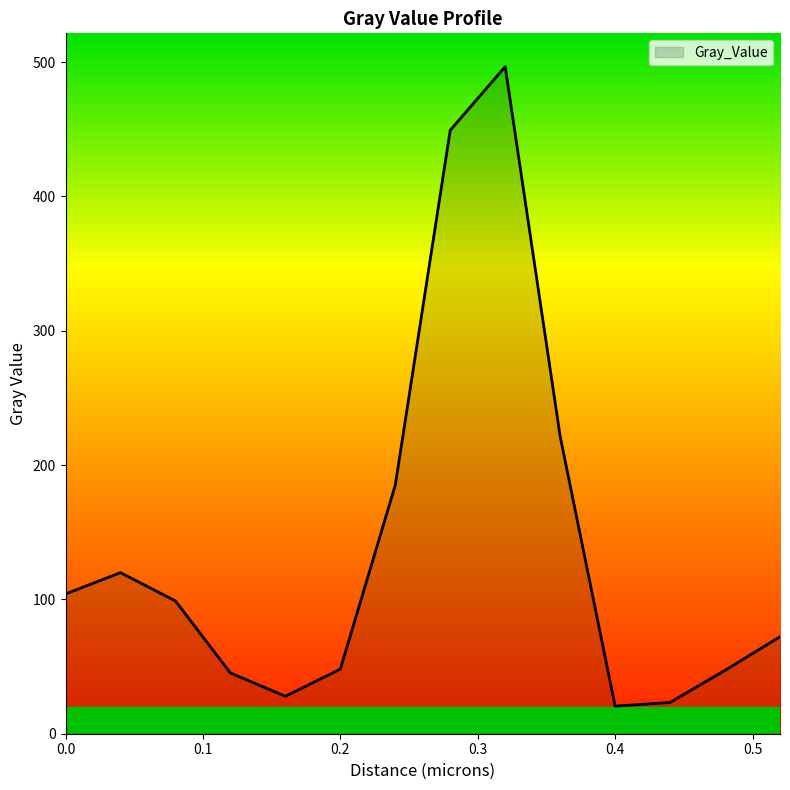

What is the difference between the maximum and minimum values?

476.0